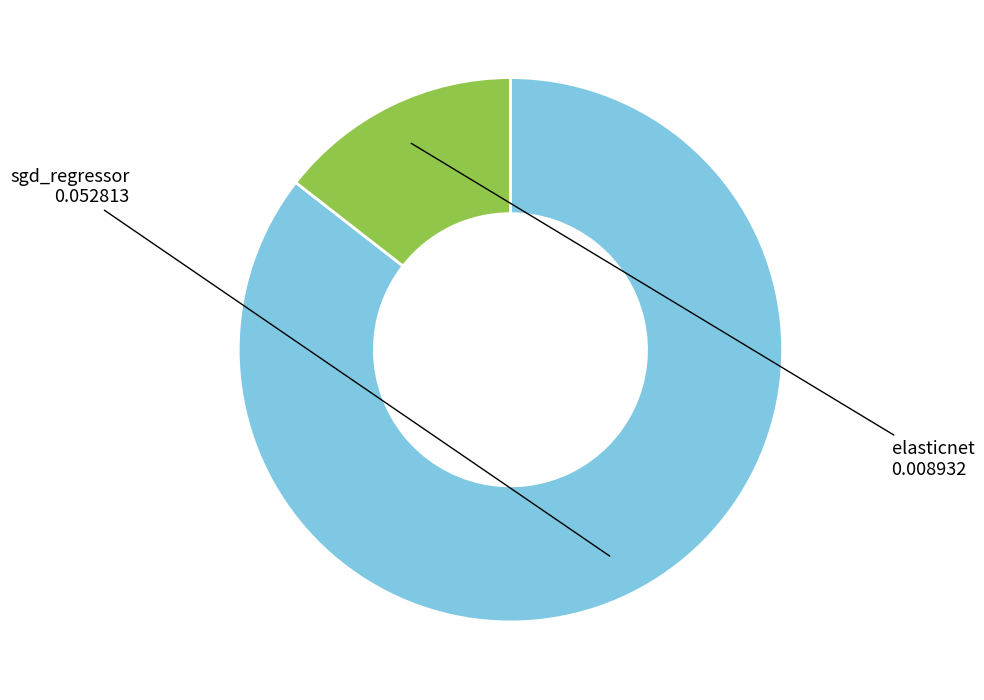

Is there a majority slice in this chart?

Yes